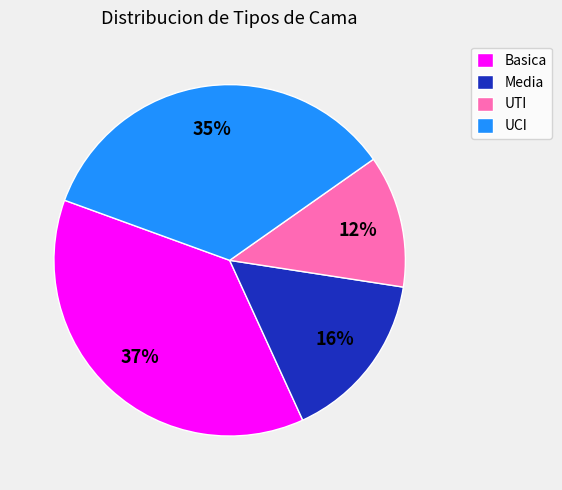

Between Basica and UCI, which is larger?

Basica